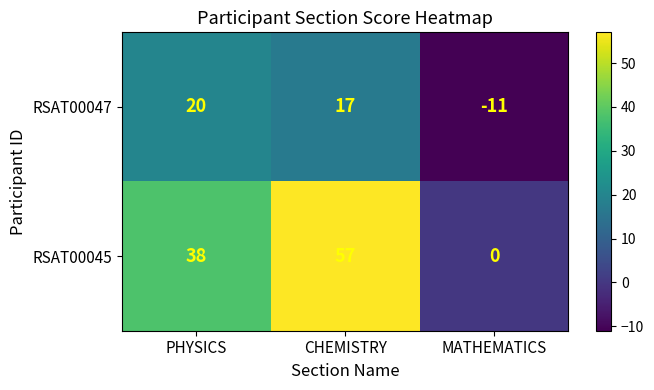

Count the number of categories in the chart.

3